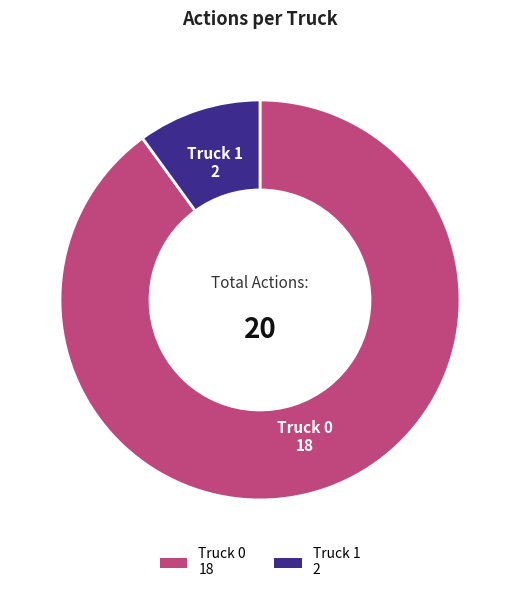

Which slice is the largest?

Truck 0